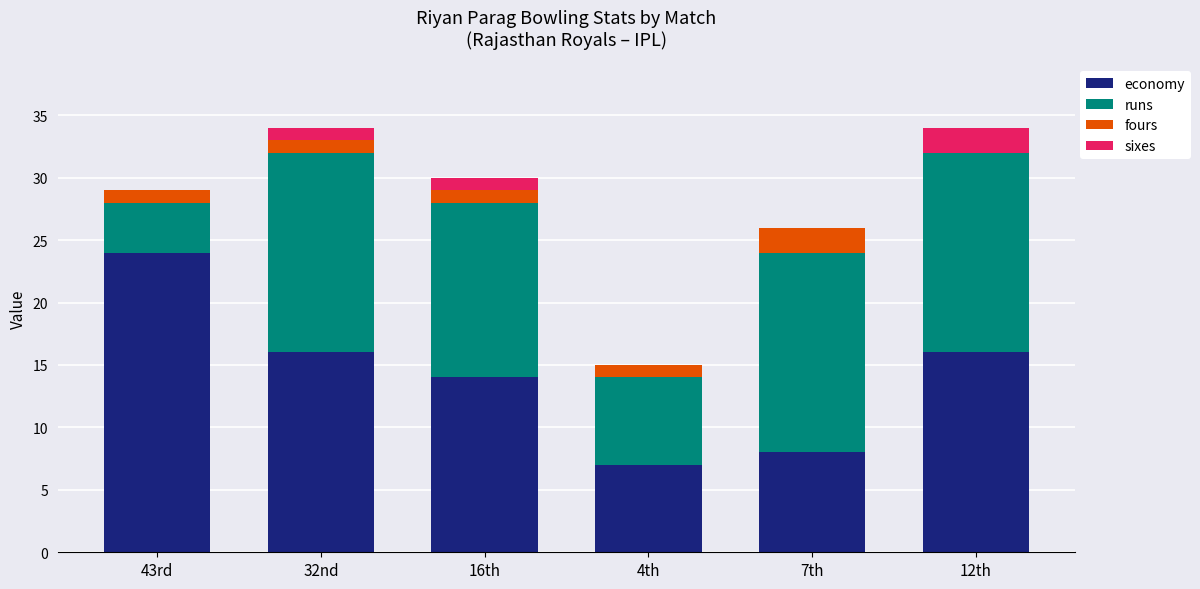

Is it true that economy equals 16 at 12th?

True